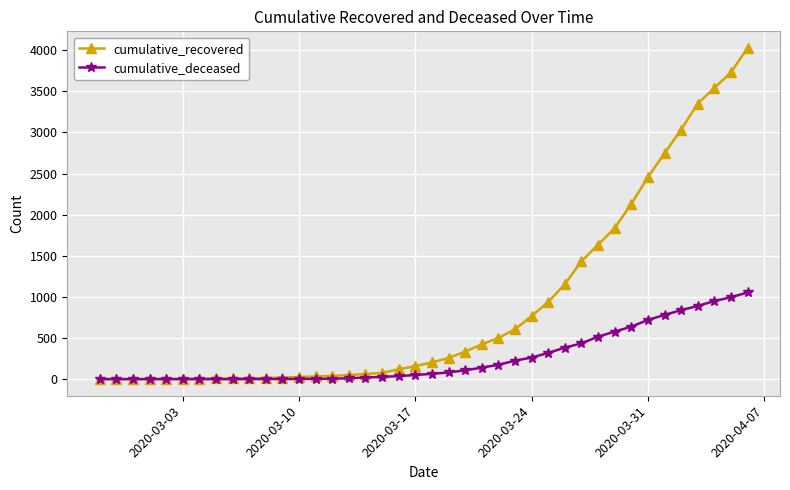

Rank the series by their average value, from highest to lowest.

cumulative_recovered, cumulative_deceased